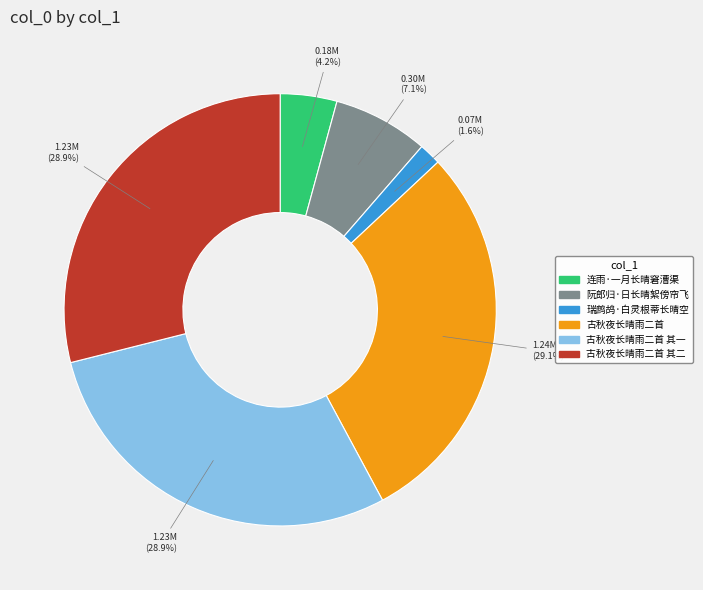

Does any single category account for the majority?

No